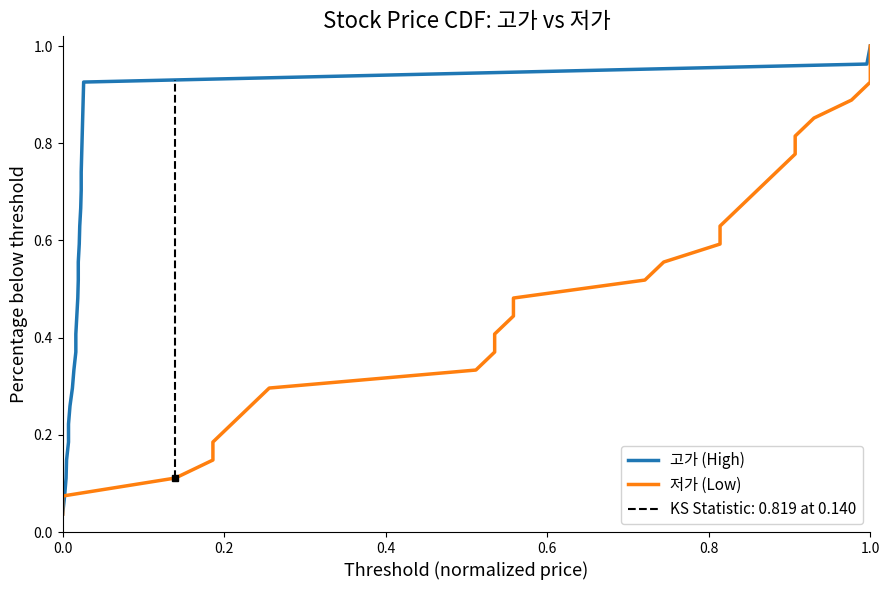

Which series has the largest total across all categories?

고가 (High)